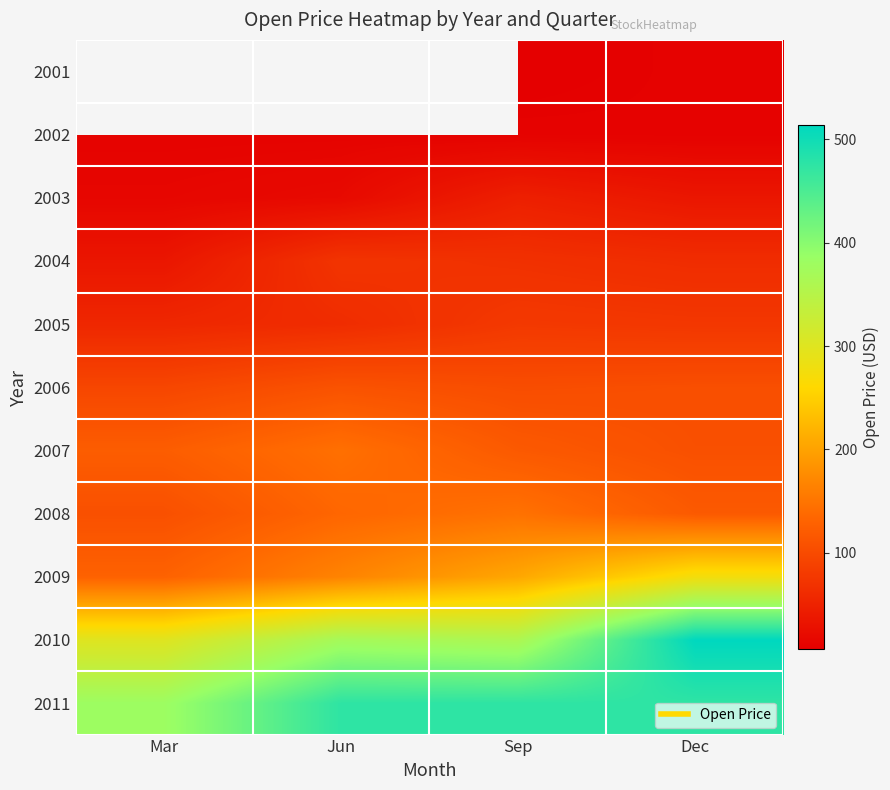

At which category is the sum across all series the highest?

Dec